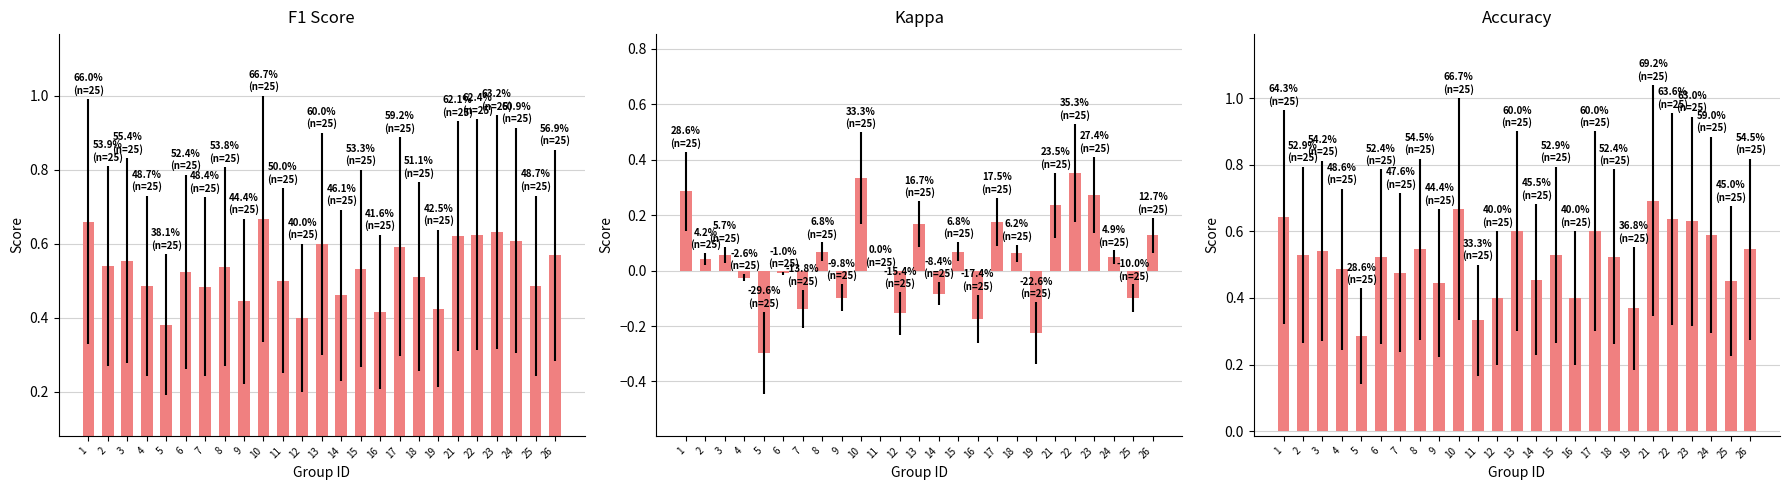

What is the value of the f1 bar at the 10th from the left?

0.7